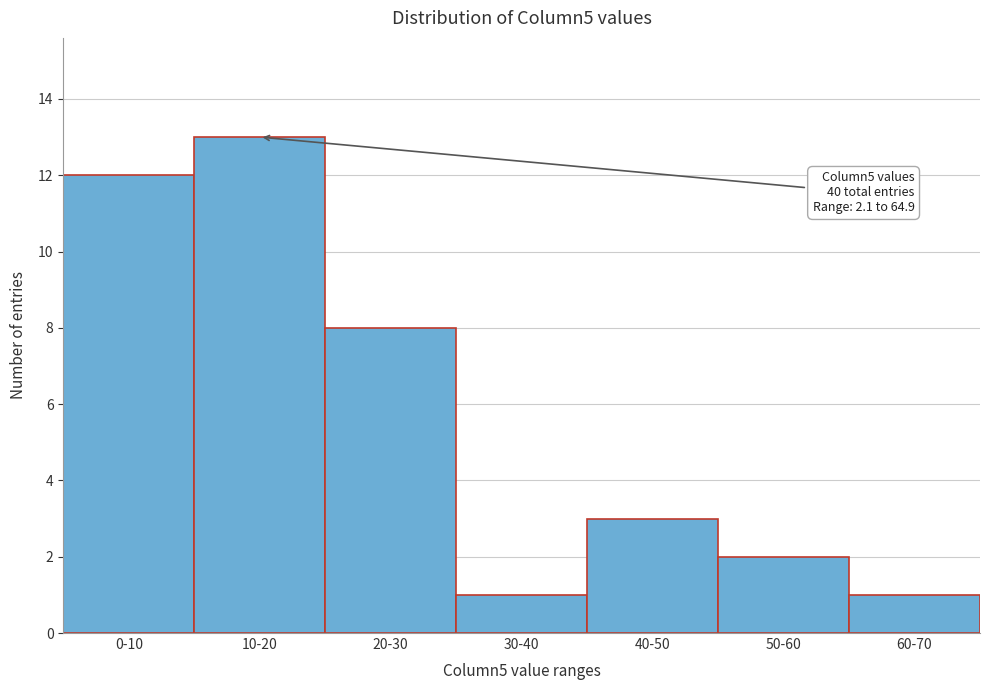

Reading right to left, list all the values displayed in this chart.

1	2	3	1	8	13	12